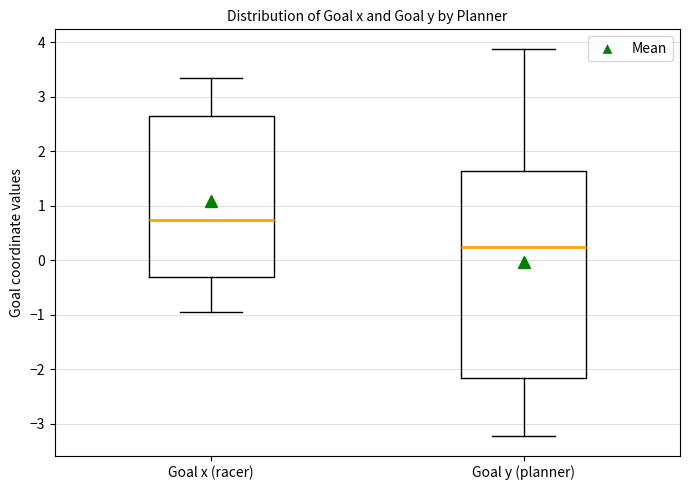

Where does the upper whisker of the box for Goal x (racer) end on the y-axis? The values are not printed on the chart, so give them approximately, as read against the axis.

3.3